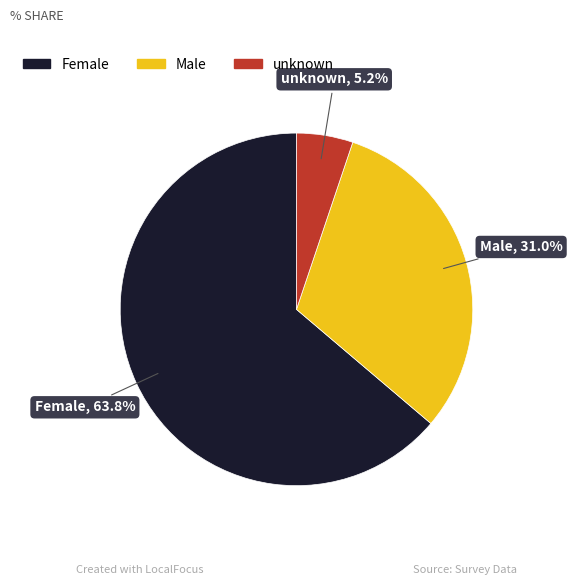

The Male slice represents 31% of the pie. True or false?

True